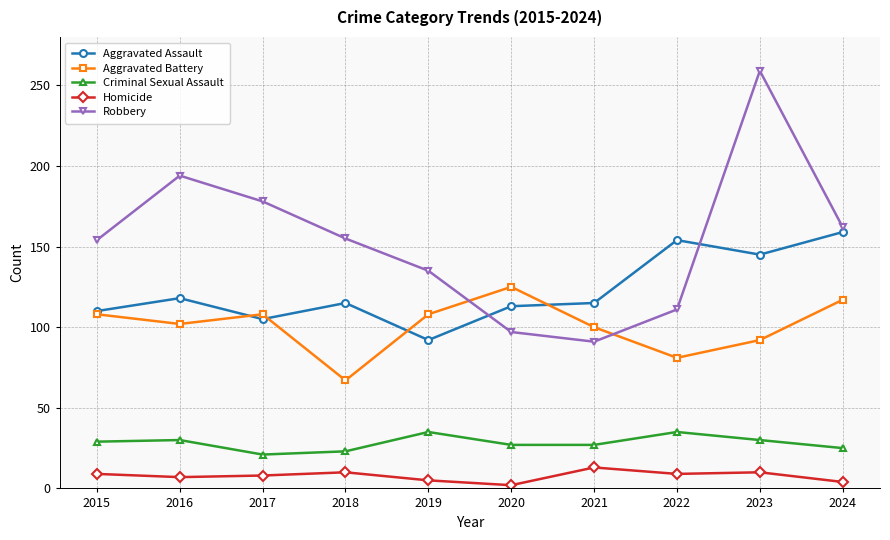

Is it true that Aggravated Assault equals 105 at 2017?

True